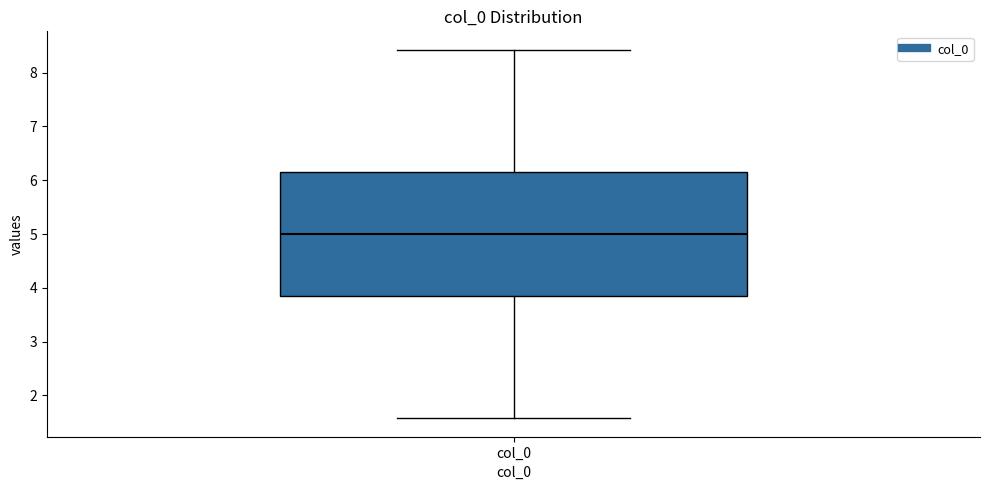

Read this box plot against the y-axis: the position of the median line, the range covered by the box, and the ends of both whiskers. The values are not printed on the chart, so give them approximately, as read against the axis.

median 5.0, box 3.8 to 6.2, whiskers 1.6 to 8.4